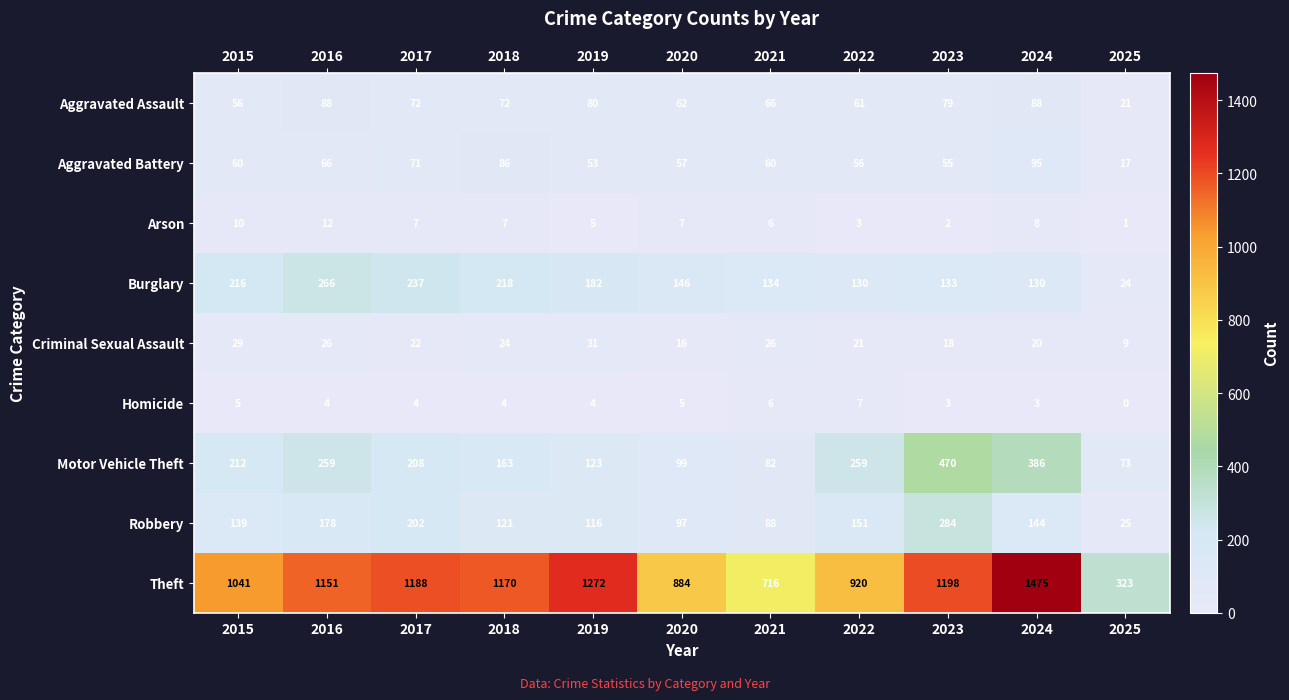

Read the Arson value at 2018.

7